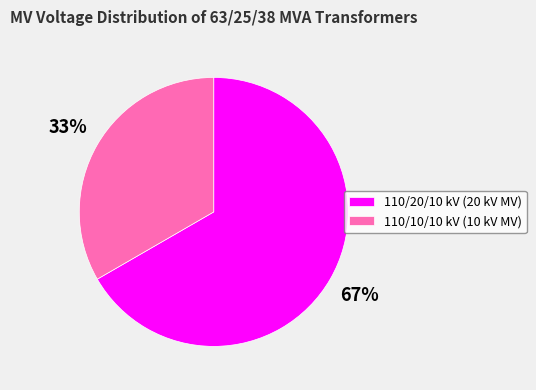

How many segments does this pie chart have?

2